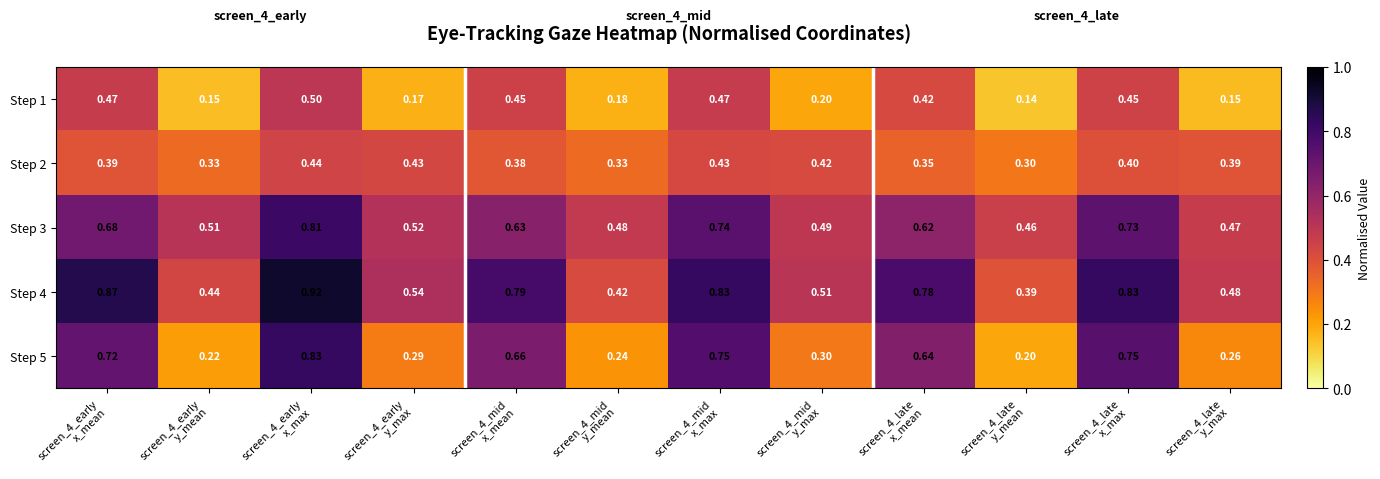

How many categories are shown in the chart?

12